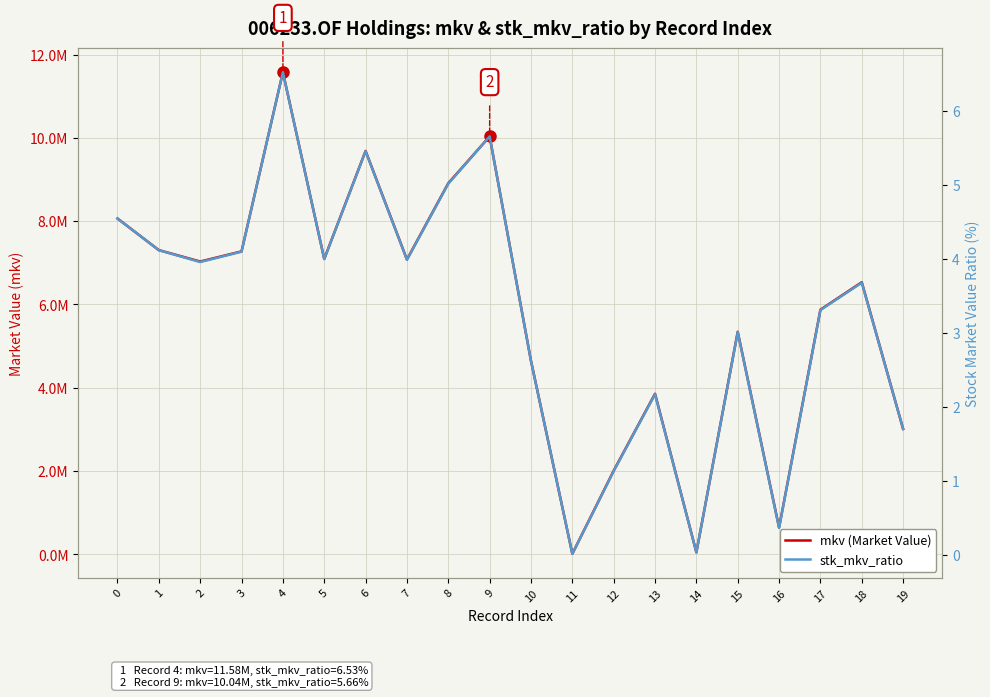

How many data points does each series have?

20